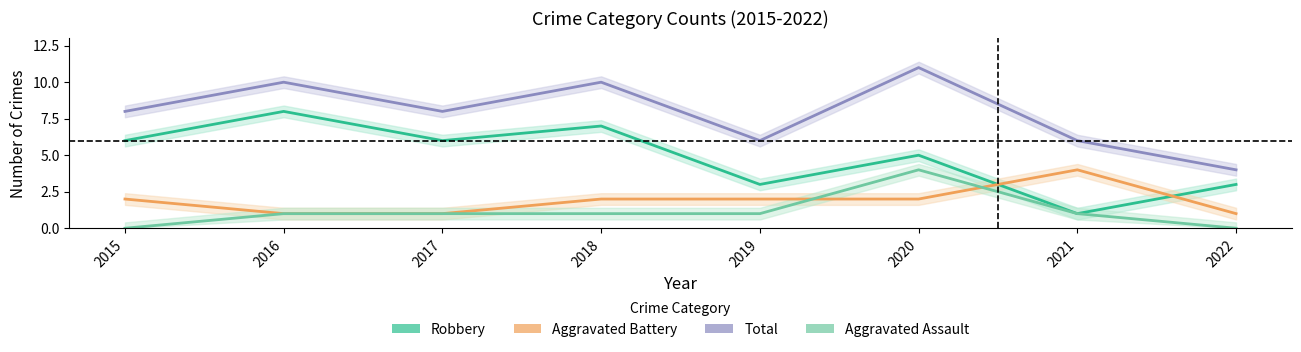

At which label does Aggravated Battery first exceed 2?

2021